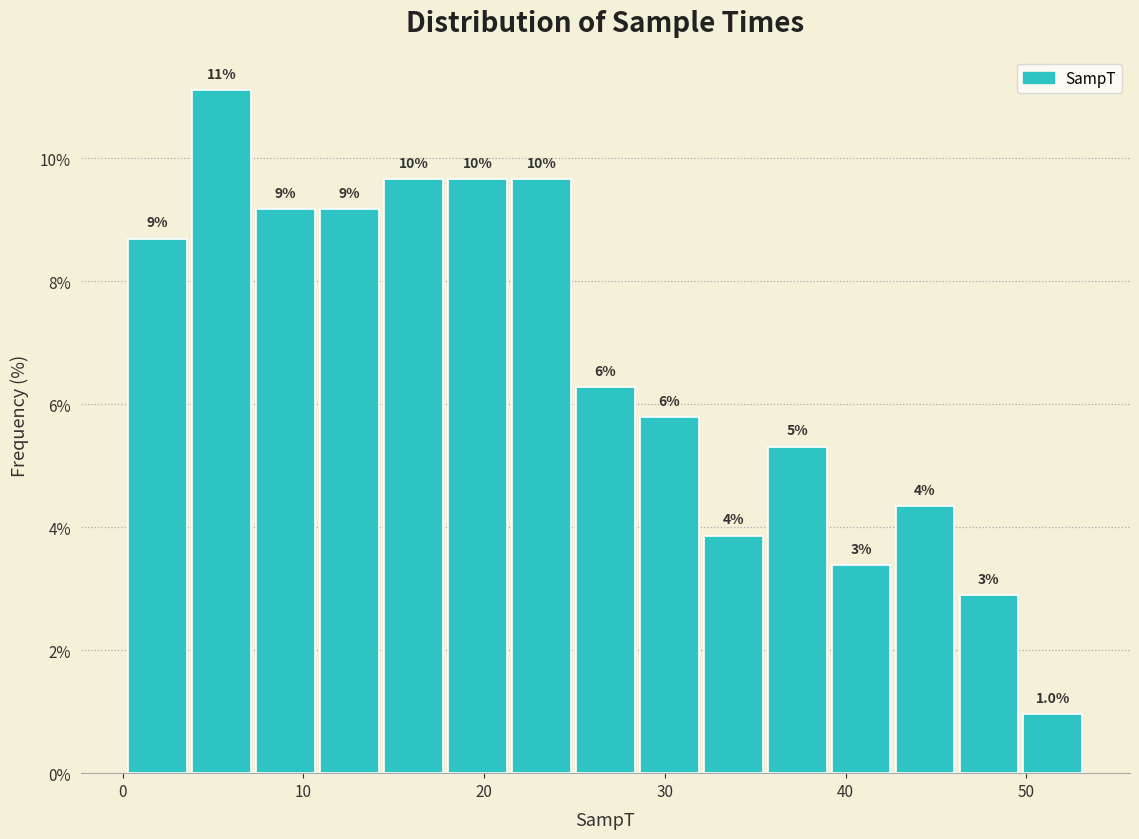

Around what value on the x-axis is the tallest bar? Give the approximate position of its centre, as read against the axis.

5